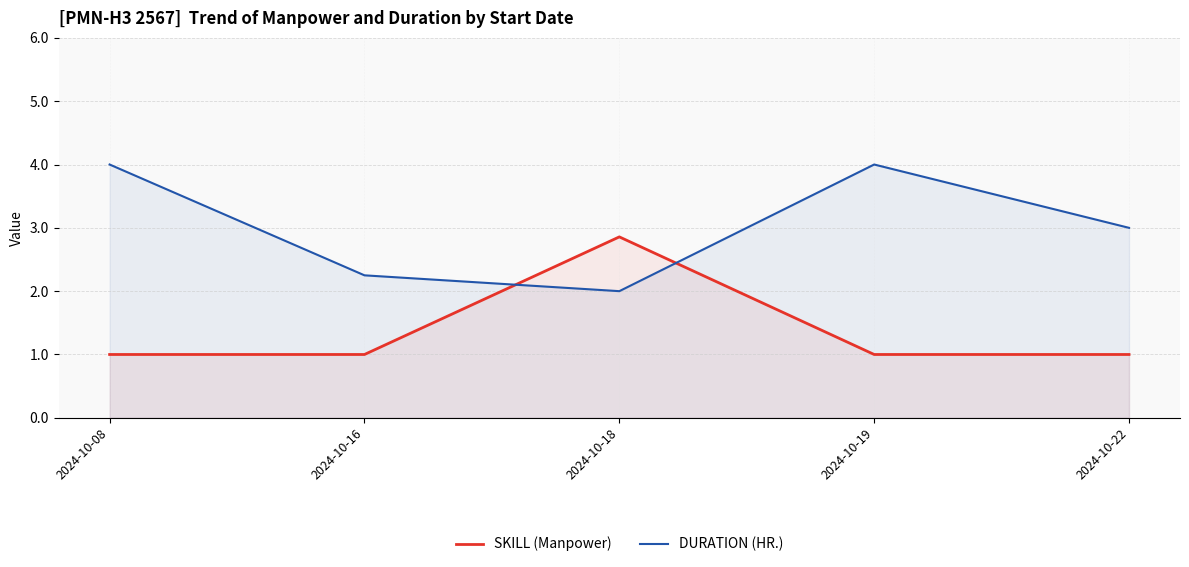

How many times do DURATION (HR.) and SKILL (Manpower) cross each other?

2